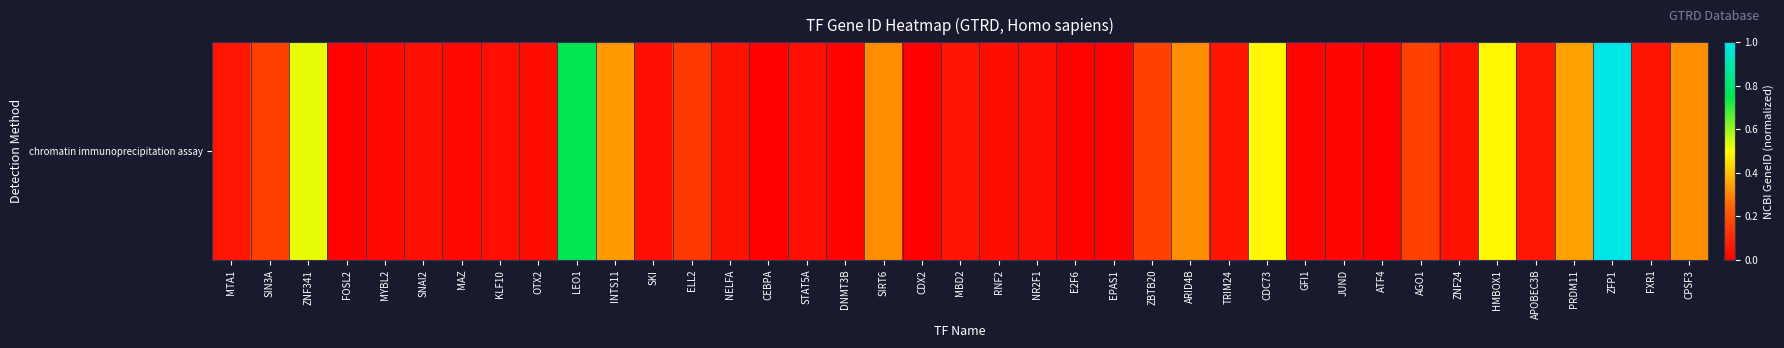

Which category has the lowest value across all series?

ATF4